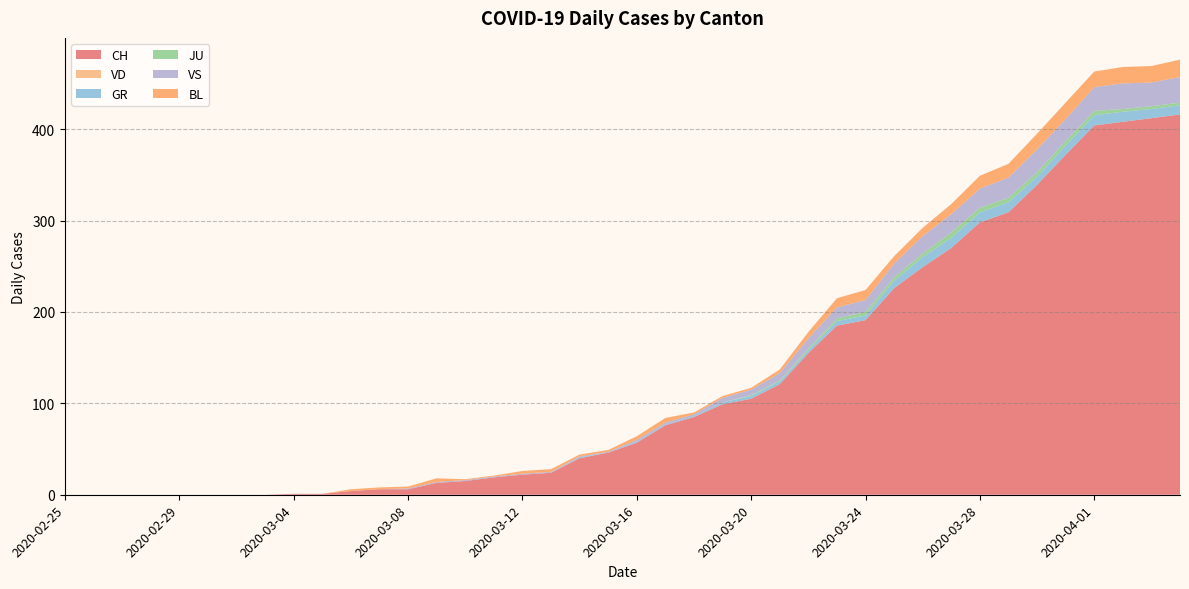

Reading left to right, transcribe all the data shown in this chart.

CH: 2020-02-25=0	2020-02-26=0	2020-02-27=0	2020-02-28=0	2020-02-29=0	2020-03-01=0	2020-03-02=0	2020-03-03=0	2020-03-04=1	2020-03-05=1	2020-03-06=4	2020-03-07=6	2020-03-08=6	2020-03-09=13	2020-03-10=15	2020-03-11=19	2020-03-12=22	2020-03-13=24	2020-03-14=40	2020-03-15=46	2020-03-16=57	2020-03-17=76	2020-03-18=85	2020-03-19=99	2020-03-20=105	2020-03-21=121	2020-03-22=155	2020-03-23=185	2020-03-24=191	2020-03-25=226	2020-03-26=249	2020-03-27=270	2020-03-28=298	2020-03-29=309	2020-03-30=339	2020-03-31=372	2020-04-01=404	2020-04-02=408	2020-04-03=412	2020-04-04=416
VD: 2020-02-25=0	2020-02-26=0	2020-02-27=0	2020-02-28=0	2020-02-29=0	2020-03-01=0	2020-03-02=0	2020-03-03=0	2020-03-04=0	2020-03-05=0	2020-03-06=0	2020-03-07=0	2020-03-08=0	2020-03-09=0	2020-03-10=0	2020-03-11=0	2020-03-12=0	2020-03-13=0	2020-03-14=0	2020-03-15=0	2020-03-16=0	2020-03-17=0	2020-03-18=0	2020-03-19=0	2020-03-20=0	2020-03-21=0	2020-03-22=0	2020-03-23=0	2020-03-24=0	2020-03-25=0	2020-03-26=0	2020-03-27=0	2020-03-28=0	2020-03-29=0	2020-03-30=0	2020-03-31=0	2020-04-01=0	2020-04-02=0	2020-04-03=0	2020-04-04=0
GR: 2020-02-25=0	2020-02-26=0	2020-02-27=0	2020-02-28=0	2020-02-29=0	2020-03-01=0	2020-03-02=0	2020-03-03=0	2020-03-04=0	2020-03-05=0	2020-03-06=0	2020-03-07=0	2020-03-08=0	2020-03-09=0	2020-03-10=0	2020-03-11=0	2020-03-12=0	2020-03-13=0	2020-03-14=1	2020-03-15=0	2020-03-16=1	2020-03-17=1	2020-03-18=1	2020-03-19=2	2020-03-20=3	2020-03-21=3	2020-03-22=3	2020-03-23=5	2020-03-24=5	2020-03-25=8	2020-03-26=11	2020-03-27=11	2020-03-28=11	2020-03-29=11	2020-03-30=9	2020-03-31=10	2020-04-01=11	2020-04-02=11	2020-04-03=10	2020-04-04=10
JU: 2020-02-25=0	2020-02-26=0	2020-02-27=0	2020-02-28=0	2020-02-29=0	2020-03-01=0	2020-03-02=0	2020-03-03=0	2020-03-04=0	2020-03-05=0	2020-03-06=0	2020-03-07=0	2020-03-08=0	2020-03-09=0	2020-03-10=0	2020-03-11=0	2020-03-12=0	2020-03-13=0	2020-03-14=0	2020-03-15=0	2020-03-16=0	2020-03-17=0	2020-03-18=0	2020-03-19=0	2020-03-20=1	2020-03-21=1	2020-03-22=2	2020-03-23=3	2020-03-24=4	2020-03-25=4	2020-03-26=4	2020-03-27=6	2020-03-28=5	2020-03-29=5	2020-03-30=5	2020-03-31=5	2020-04-01=5	2020-04-02=3	2020-04-03=3	2020-04-04=3
VS: 2020-02-25=0	2020-02-26=0	2020-02-27=0	2020-02-28=0	2020-02-29=0	2020-03-01=0	2020-03-02=0	2020-03-03=0	2020-03-04=0	2020-03-05=0	2020-03-06=0	2020-03-07=0	2020-03-08=1	2020-03-09=1	2020-03-10=1	2020-03-11=1	2020-03-12=1	2020-03-13=1	2020-03-14=1	2020-03-15=1	2020-03-16=2	2020-03-17=2	2020-03-18=2	2020-03-19=5	2020-03-20=6	2020-03-21=8	2020-03-22=11	2020-03-23=12	2020-03-24=13	2020-03-25=15	2020-03-26=19	2020-03-27=20	2020-03-28=21	2020-03-29=22	2020-03-30=25	2020-03-31=24	2020-04-01=26	2020-04-02=28	2020-04-03=26	2020-04-04=28
BL: 2020-02-25=0	2020-02-26=0	2020-02-27=0	2020-02-28=0	2020-02-29=0	2020-03-01=0	2020-03-02=0	2020-03-03=0	2020-03-04=0	2020-03-05=0	2020-03-06=2	2020-03-07=2	2020-03-08=2	2020-03-09=4	2020-03-10=1	2020-03-11=1	2020-03-12=3	2020-03-13=3	2020-03-14=2	2020-03-15=2	2020-03-16=4	2020-03-17=5	2020-03-18=2	2020-03-19=2	2020-03-20=2	2020-03-21=4	2020-03-22=7	2020-03-23=10	2020-03-24=11	2020-03-25=8	2020-03-26=9	2020-03-27=11	2020-03-28=14	2020-03-29=15	2020-03-30=17	2020-03-31=18	2020-04-01=17	2020-04-02=18	2020-04-03=18	2020-04-04=19